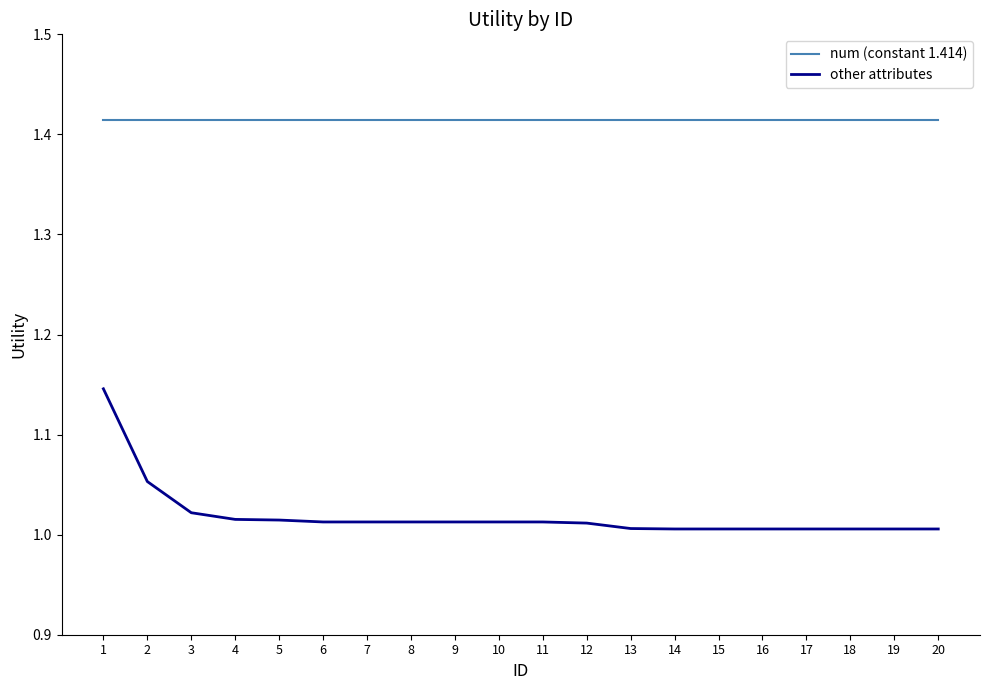

The value of num (constant 1.414) at 2 is 2.0. True or false?

False